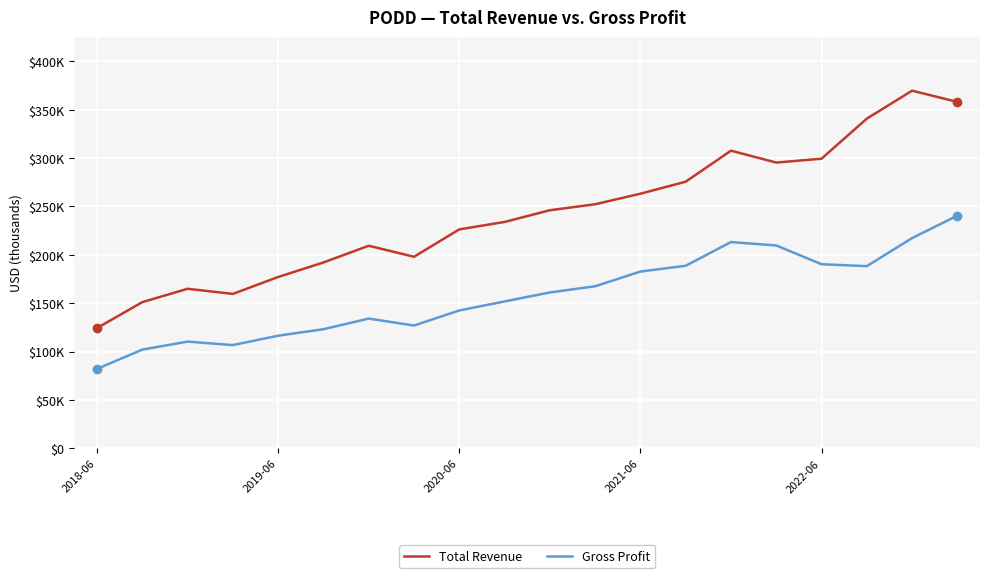

Does the chart display data point markers on the line(s)?

No